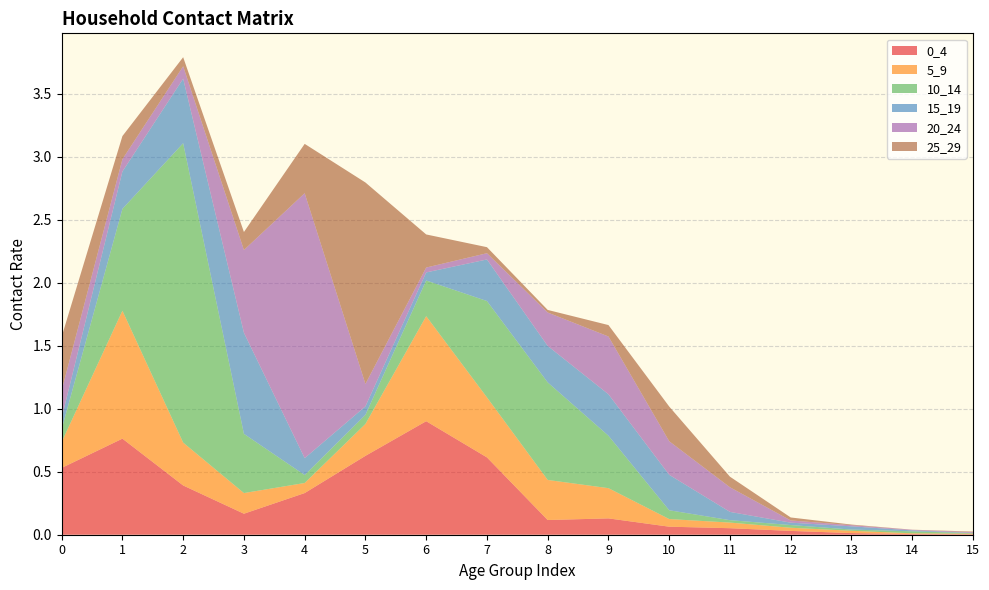

Reading right to left, extract all data points from this chart.

0_4: 0.0	0.0	0.0	0.0	0.1	0.1	0.1	0.1	0.6	0.9	0.6	0.3	0.2	0.4	0.8	0.5
5_9: 0.0	0.0	0.0	0.0	0.0	0.1	0.2	0.3	0.5	0.8	0.3	0.1	0.2	0.3	1.0	0.2
10_14: 0.0	0.0	0.0	0.0	0.0	0.1	0.4	0.8	0.8	0.3	0.1	0.1	0.5	2.4	0.8	0.1
15_19: 0.0	0.0	0.0	0.0	0.1	0.3	0.3	0.3	0.3	0.1	0.1	0.1	0.8	0.5	0.3	0.1
20_24: 0.0	0.0	0.0	0.0	0.2	0.3	0.5	0.3	0.0	0.0	0.2	2.1	0.7	0.1	0.1	0.2
25_29: 0.0	0.0	0.0	0.0	0.1	0.3	0.1	0.0	0.0	0.3	1.6	0.4	0.1	0.1	0.2	0.4